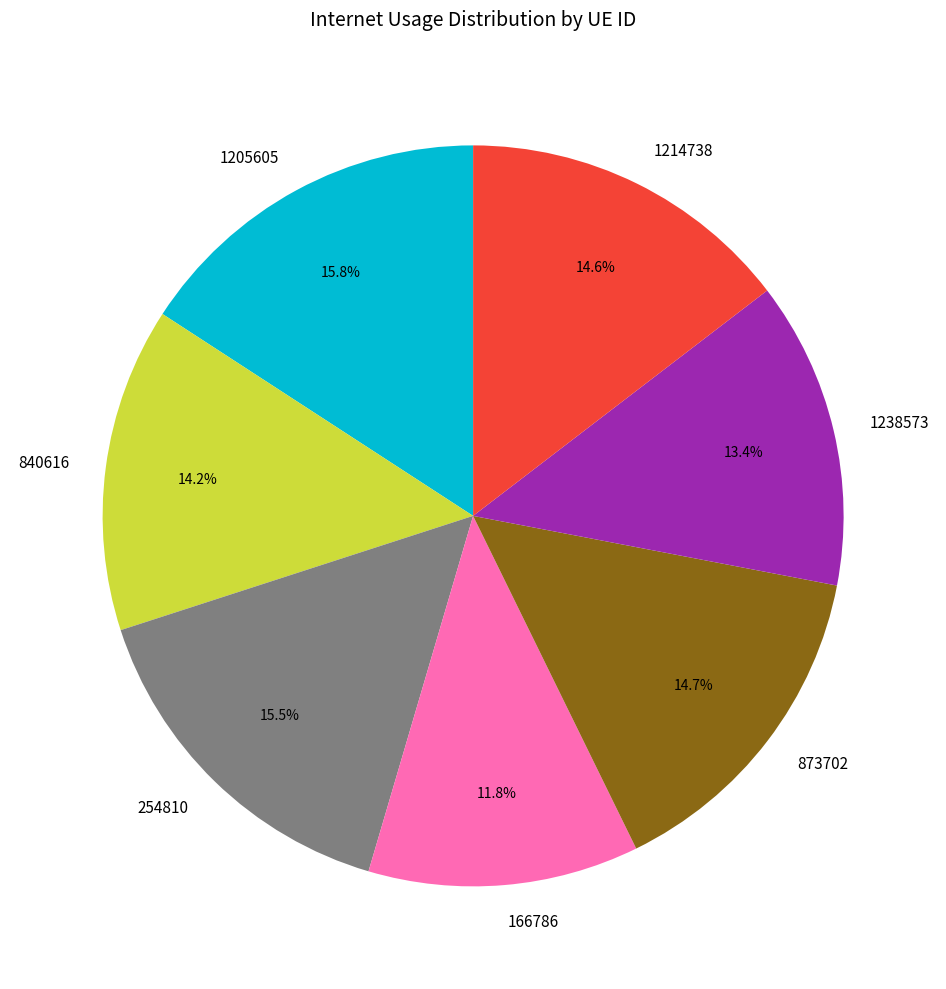

Is 166786 the majority of the pie?

No